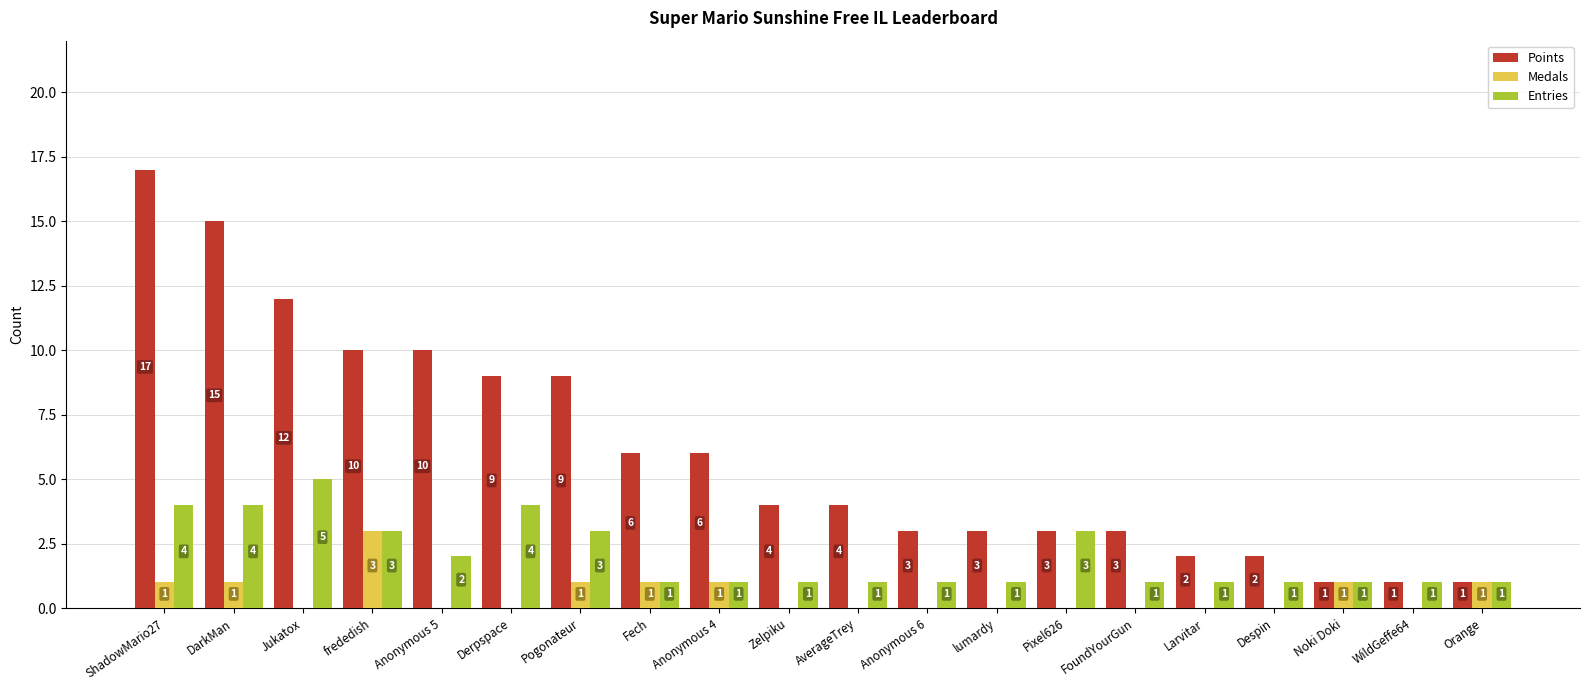

Reading left to right, list all the values displayed in this chart.

Points: ShadowMario27=17	DarkMan=15	Jukatox=12	frededish=10	Anonymous 5=10	Derpspace=9	Pogonateur=9	Fech=6	Anonymous 4=6	Zelpiku=4	AverageTrey=4	Anonymous 6=3	lumardy=3	Pixel626=3	FoundYourGun=3	Larvitar=2	Despin=2	Noki Doki=1	WildGeffe64=1	Orange=1
Medals: ShadowMario27=1	DarkMan=1	Jukatox=0	frededish=3	Anonymous 5=0	Derpspace=0	Pogonateur=1	Fech=1	Anonymous 4=1	Zelpiku=0	AverageTrey=0	Anonymous 6=0	lumardy=0	Pixel626=0	FoundYourGun=0	Larvitar=0	Despin=0	Noki Doki=1	WildGeffe64=0	Orange=1
Entries: ShadowMario27=4	DarkMan=4	Jukatox=5	frededish=3	Anonymous 5=2	Derpspace=4	Pogonateur=3	Fech=1	Anonymous 4=1	Zelpiku=1	AverageTrey=1	Anonymous 6=1	lumardy=1	Pixel626=3	FoundYourGun=1	Larvitar=1	Despin=1	Noki Doki=1	WildGeffe64=1	Orange=1